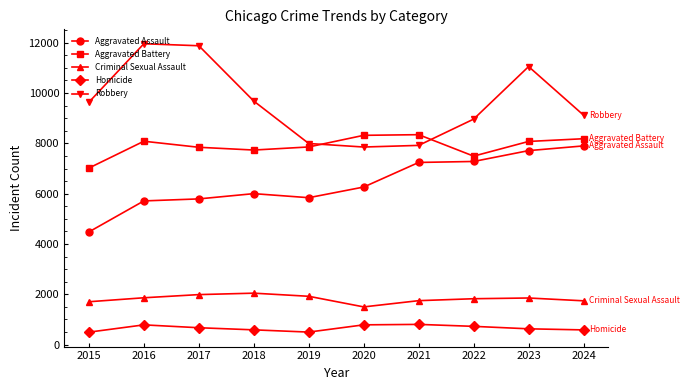

The value of Homicide at 2020 is 787. True or false?

True